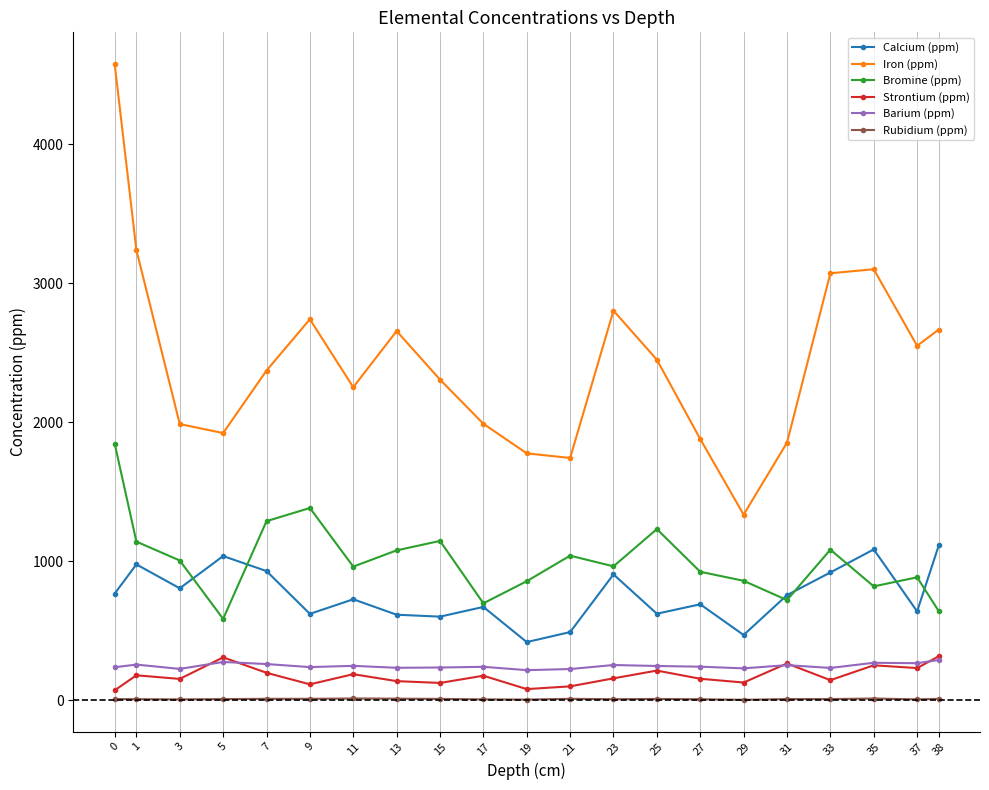

What is the highest value of the Iron (ppm) series?

4578.0